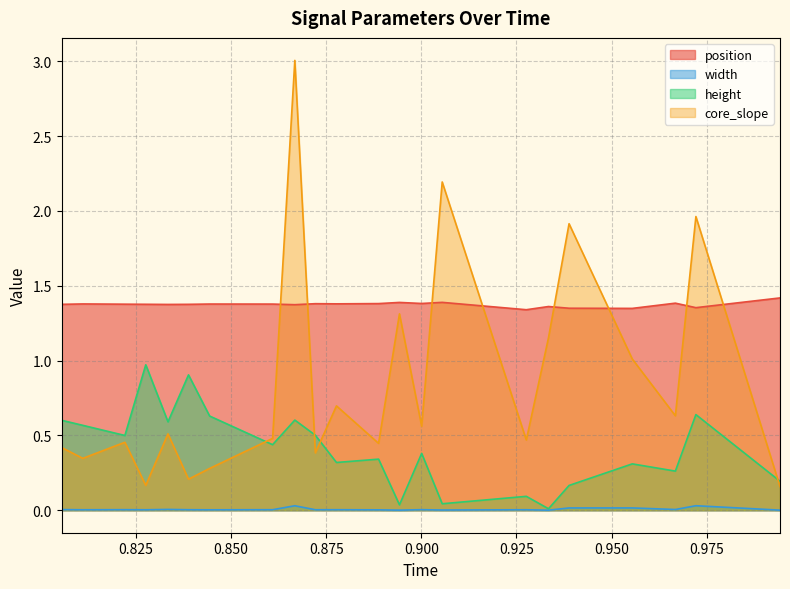

How many distinct data groups are displayed?

4